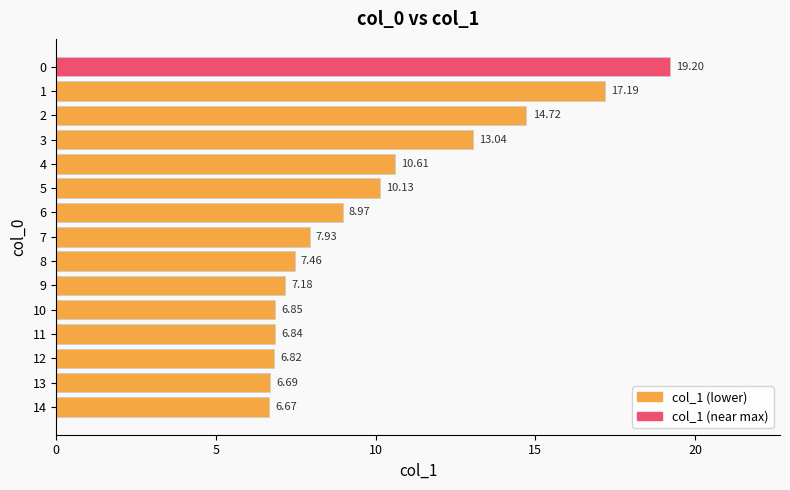

What is the difference between the maximum and minimum values?

12.5